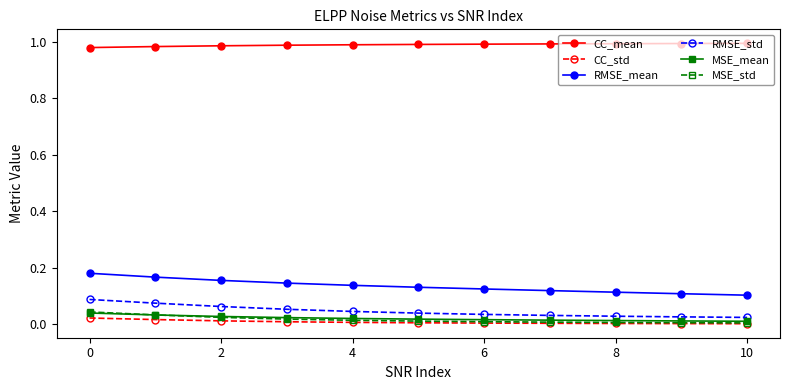

Is this an area chart (filled region under the line)?

No